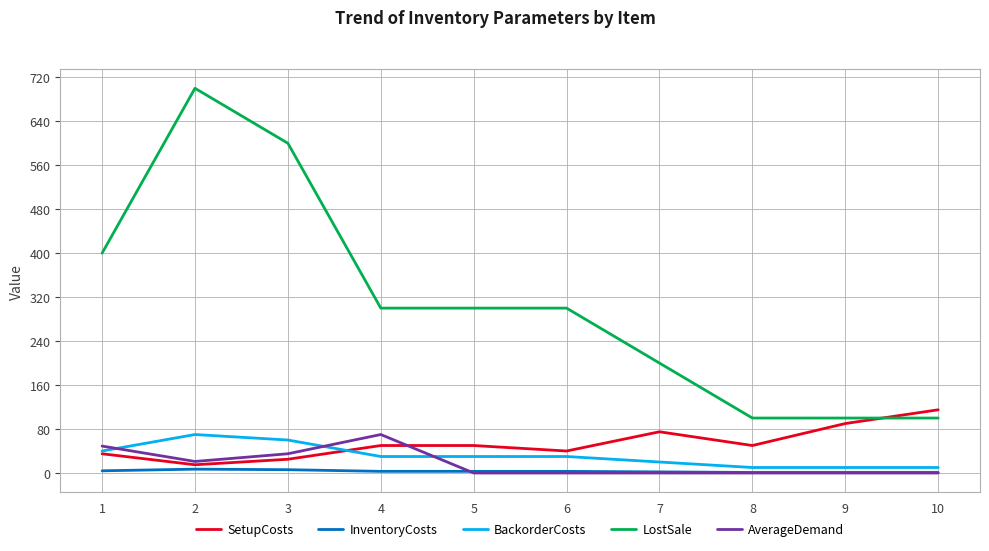

Is it true that AverageDemand equals 49 at 1?

True